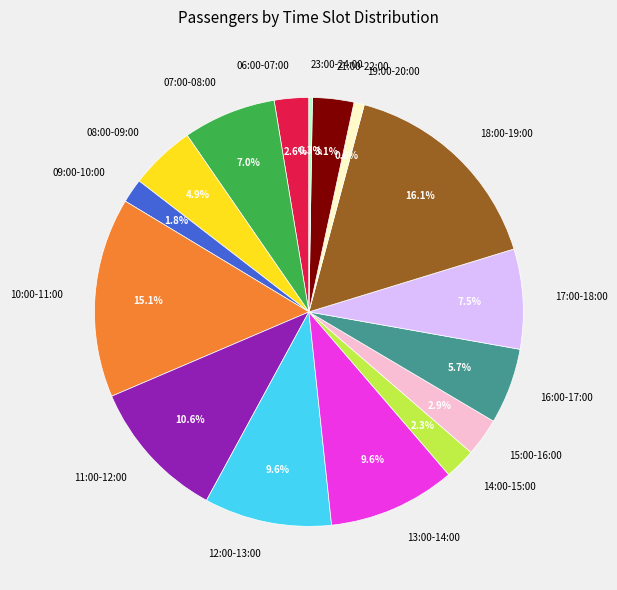

To the nearest percent, what is the difference between the largest and smallest slice percentages?

16%